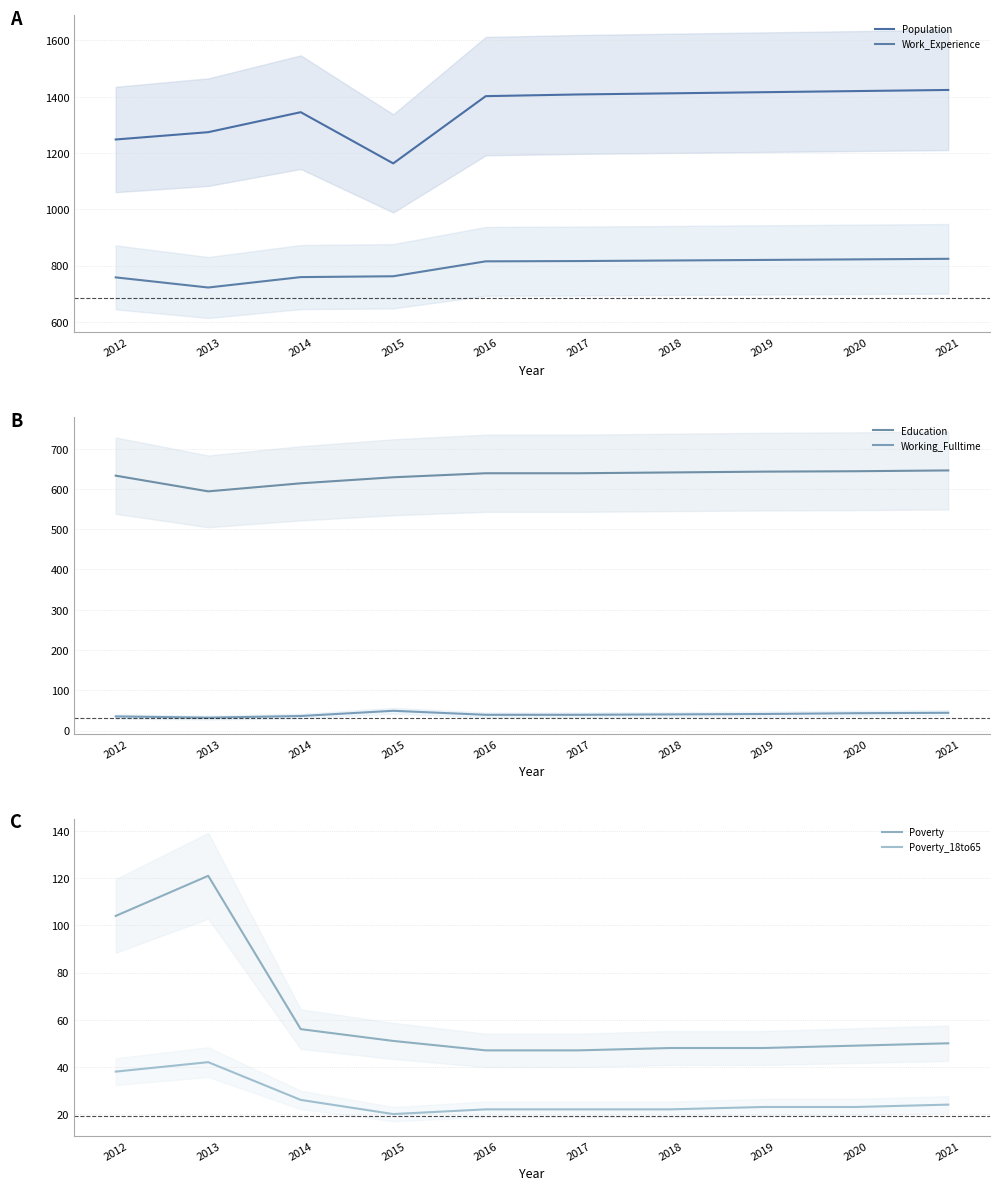

True or false: Education has a value of 931 at 2018.

False